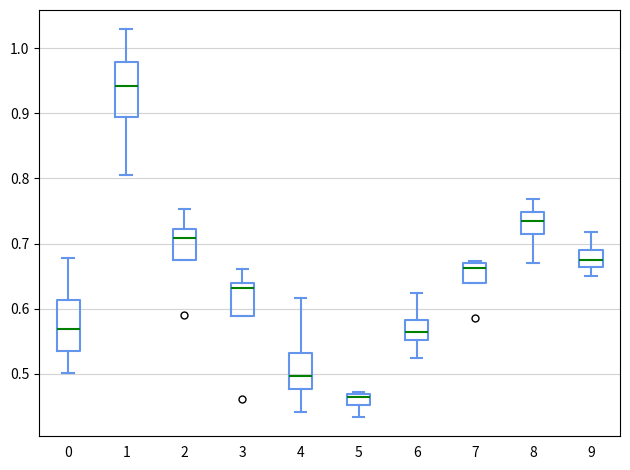

Reading left to right, transcribe this box plot: for each box, give where its median line is, the range the box spans, and where its two whiskers end, as read against the y-axis. The values are not printed on the chart, so give them approximately, as read against the axis.

0: median 0.57, box 0.53 to 0.61, whiskers 0.50 to 0.68
1: median 0.94, box 0.89 to 0.98, whiskers 0.81 to 1.03
2: median 0.71, box 0.68 to 0.72, whiskers 0.68 to 0.75
3: median 0.63, box 0.59 to 0.64, whiskers 0.59 to 0.66
4: median 0.50, box 0.48 to 0.53, whiskers 0.44 to 0.62
5: median 0.46, box 0.45 to 0.47, whiskers 0.43 to 0.47 (just above the box's upper edge)
6: median 0.56, box 0.55 to 0.58, whiskers 0.52 to 0.62
7: median 0.66, box 0.64 to 0.67, whiskers 0.64 to 0.67 (just above the box's upper edge)
8: median 0.74, box 0.71 to 0.75, whiskers 0.67 to 0.77
9: median 0.68, box 0.66 to 0.69, whiskers 0.65 to 0.72